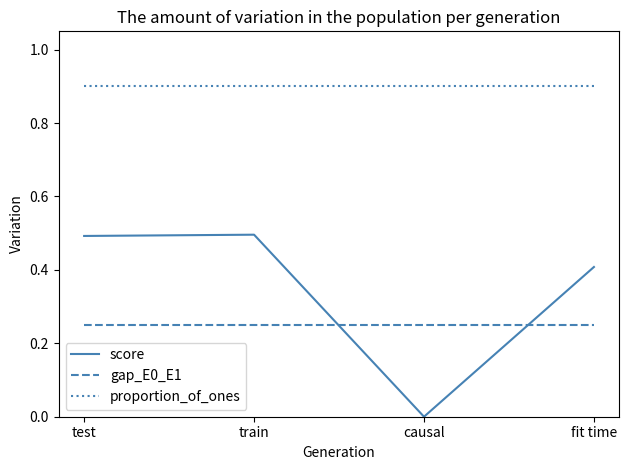

Where do score and gap_E0_E1 first cross each other?

train and causal